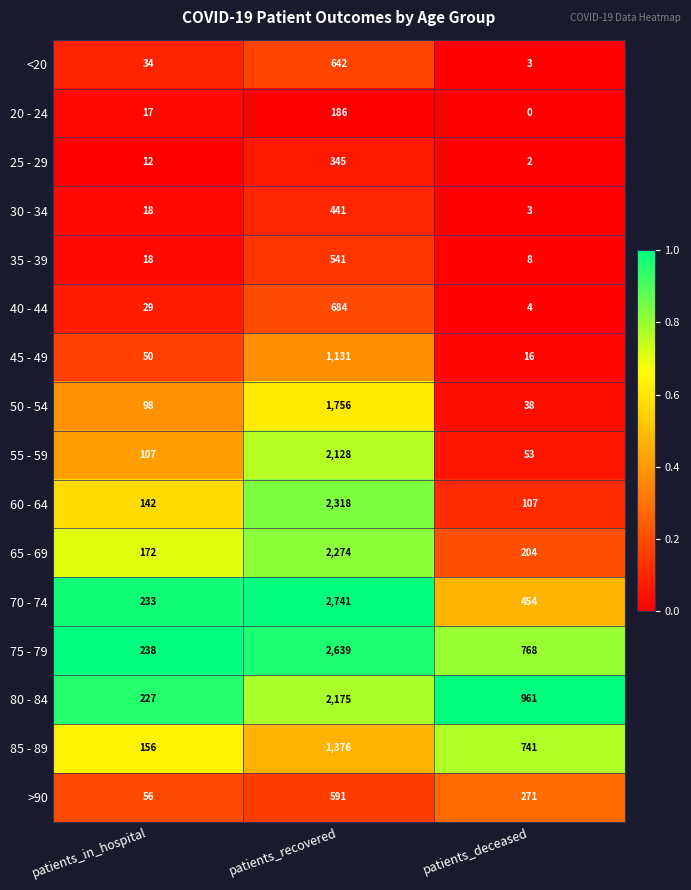

Where is 65 - 69 nearest to the value 1223?

patients_deceased